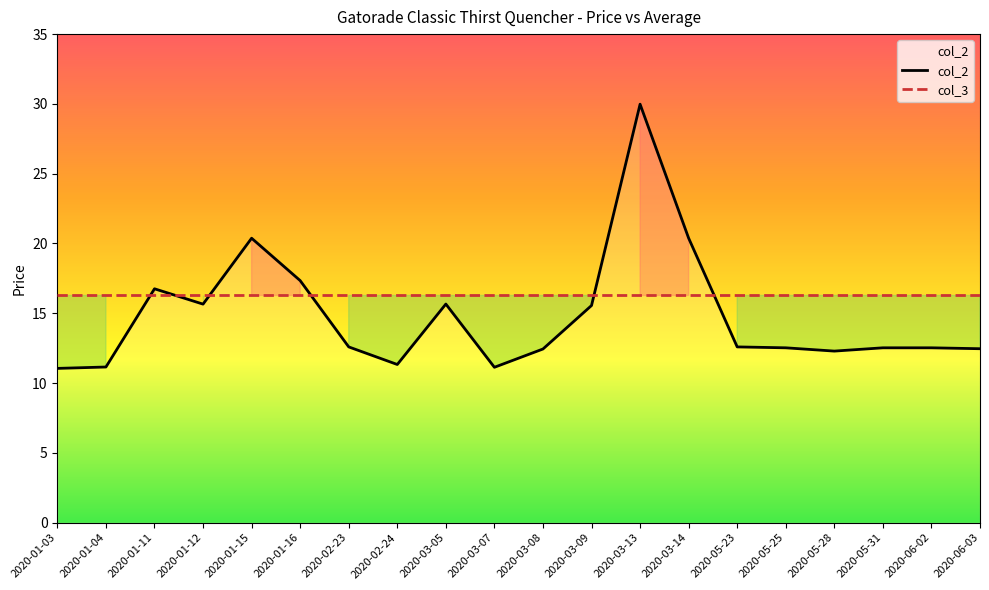

Rank the categories by value from highest to lowest.

2020-03-13, 2020-03-14, 2020-01-15, 2020-01-16, 2020-01-11, 2020-03-05, 2020-01-12, 2020-03-09, 2020-02-23, 2020-05-23, 2020-05-25, 2020-05-31, 2020-06-02, 2020-06-03, 2020-03-08, 2020-05-28, 2020-02-24, 2020-01-04, 2020-03-07, 2020-01-03